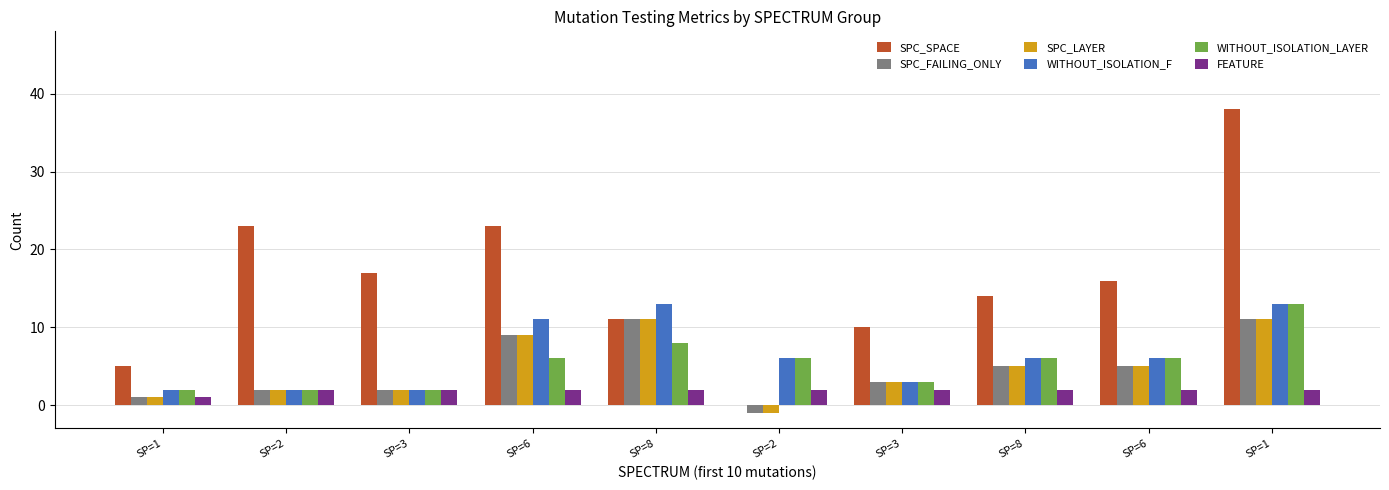

Are the bars grouped side by side (vs. stacked)?

Yes